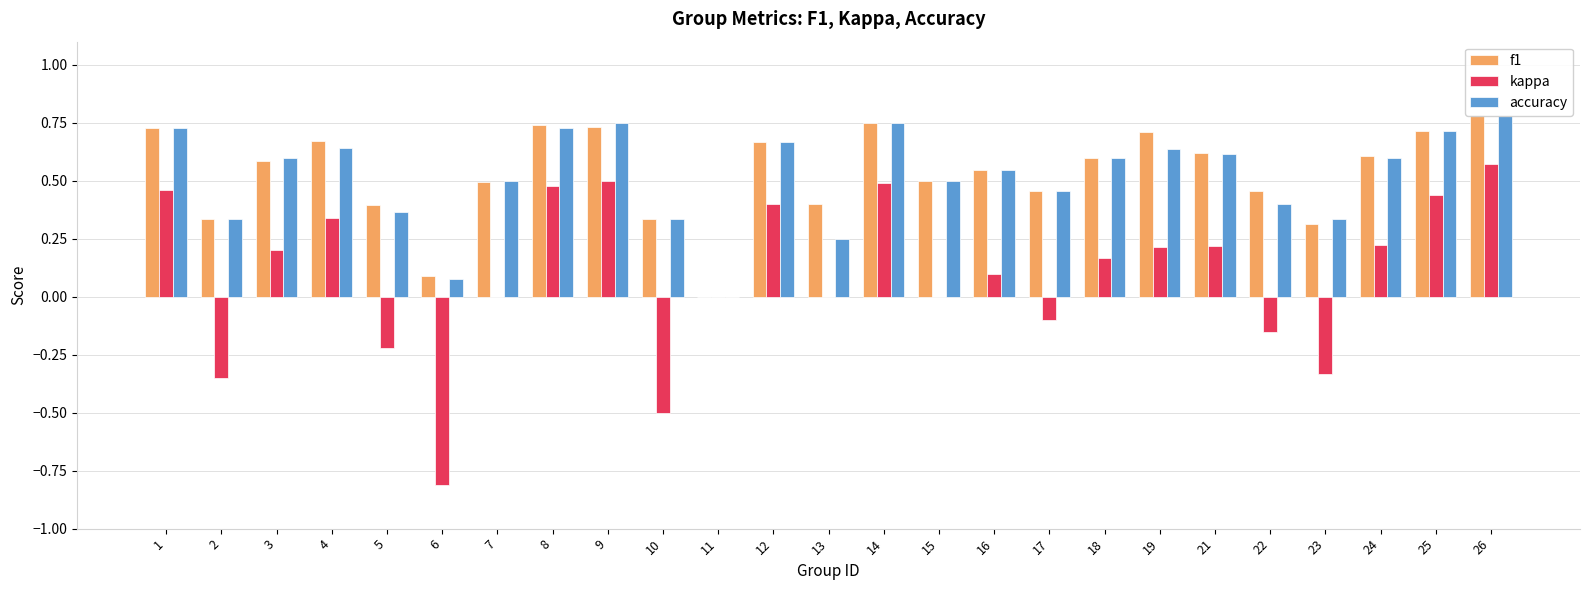

What is the value of the accuracy bar at the 4th from the left?

0.6